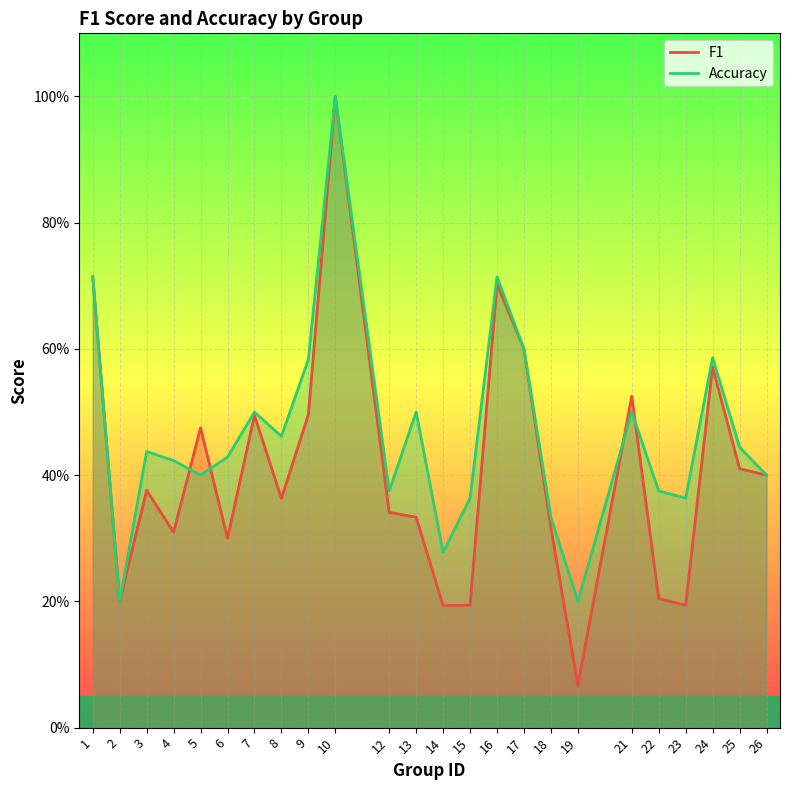

Rank the series at 9 from highest to lowest value.

accuracy, f1